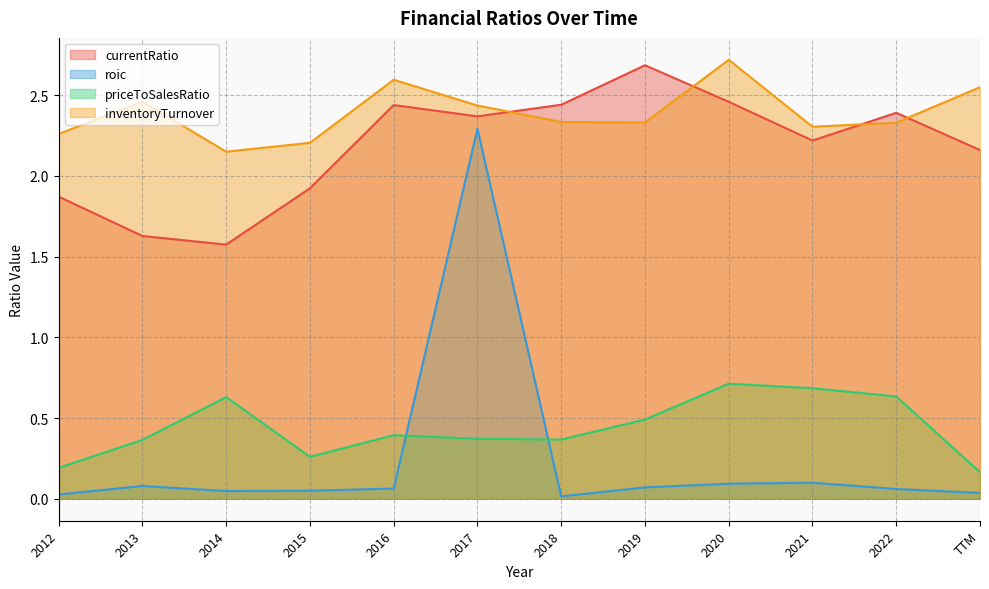

Reading right to left, list all the values displayed in this chart.

currentRatio: TTM=2.2	2022=2.4	2021=2.2	2020=2.5	2019=2.7	2018=2.4	2017=2.4	2016=2.4	2015=1.9	2014=1.6	2013=1.6	2012=1.9
roic: TTM=0.0	2022=0.1	2021=0.1	2020=0.1	2019=0.1	2018=0.0	2017=2.3	2016=0.1	2015=0.0	2014=0.0	2013=0.1	2012=0.0
priceToSalesRatio: TTM=0.2	2022=0.6	2021=0.7	2020=0.7	2019=0.5	2018=0.4	2017=0.4	2016=0.4	2015=0.3	2014=0.6	2013=0.4	2012=0.2
inventoryTurnover: TTM=2.5	2022=2.3	2021=2.3	2020=2.7	2019=2.3	2018=2.3	2017=2.4	2016=2.6	2015=2.2	2014=2.2	2013=2.5	2012=2.3